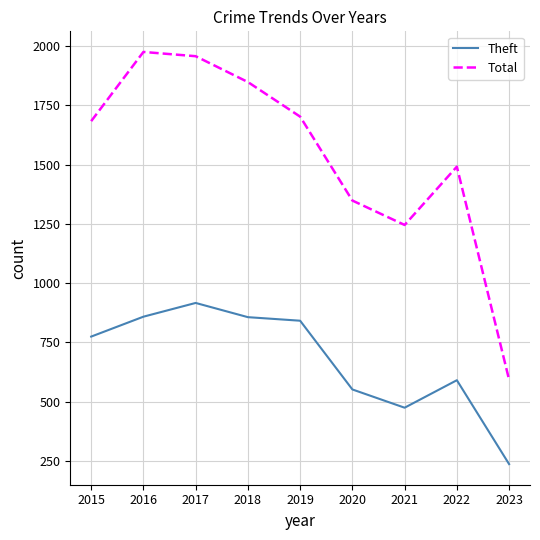

Is the value of Total at 2016 greater than the value of Theft at 2017?

Yes